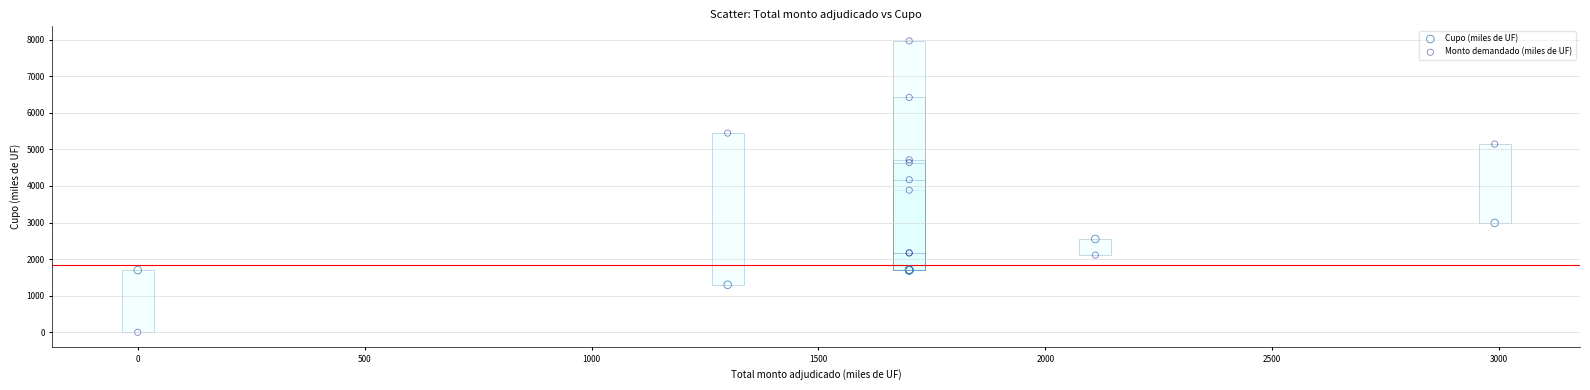

Which series has the widest spread of Y values?

Monto demandado (miles de UF)